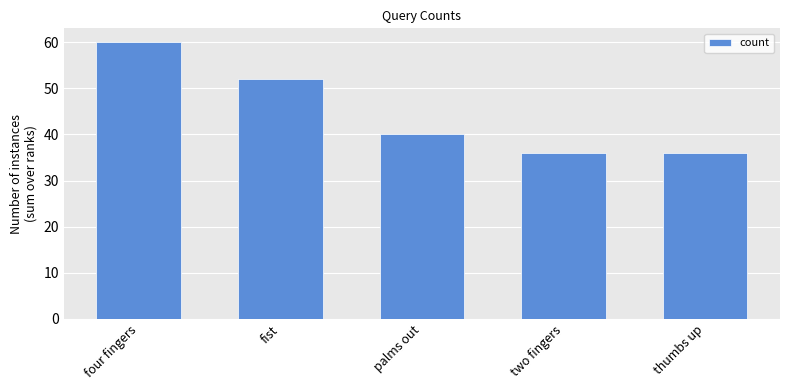

Reading right to left, transcribe all the data shown in this chart.

thumbs up=36	two fingers=36	palms out=40	fist=52	four fingers=60